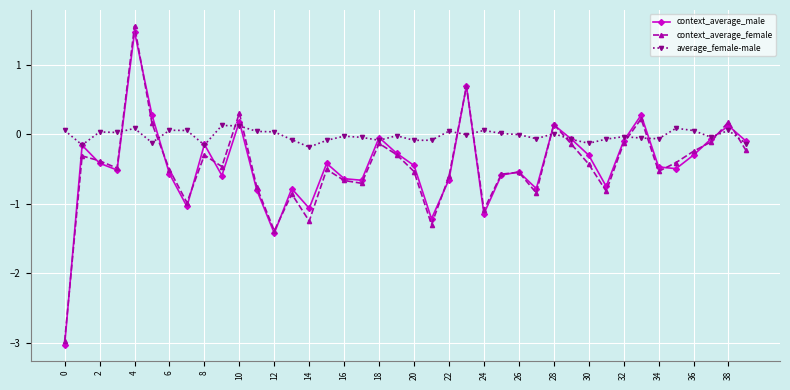

How many interior local valleys does the context_average_male series have?

11